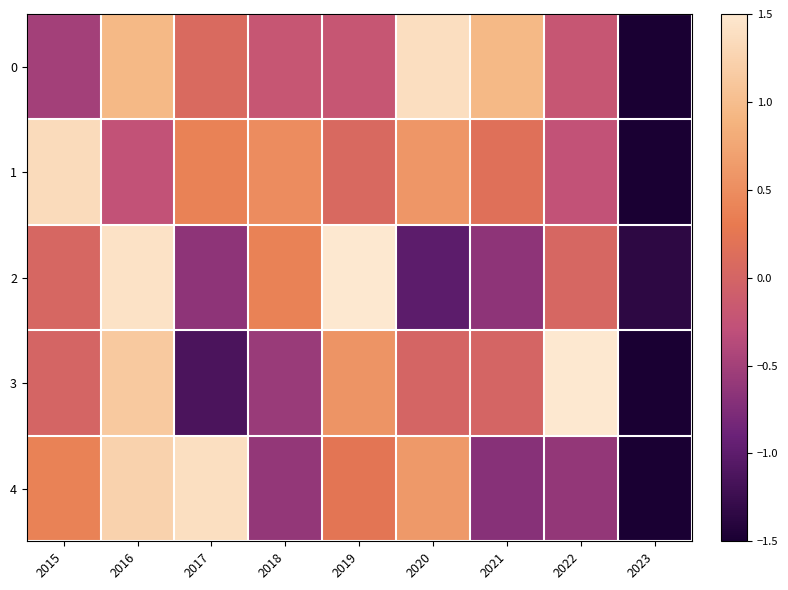

Reading right to left, transcribe all the data shown in this chart.

0: 2023=-2.2	2022=-0.2	2021=0.9	2020=1.4	2019=-0.2	2018=-0.2	2017=0.1	2016=0.9	2015=-0.5
1: 2023=-2.5	2022=-0.3	2021=0.2	2020=0.6	2019=0.1	2018=0.5	2017=0.4	2016=-0.3	2015=1.3
2: 2023=-1.3	2022=0.0	2021=-0.7	2020=-1.0	2019=1.8	2018=0.4	2017=-0.7	2016=1.4	2015=0.0
3: 2023=-1.7	2022=1.7	2021=0.0	2020=0.0	2019=0.6	2018=-0.6	2017=-1.1	2016=1.1	2015=0.0
4: 2023=-1.9	2022=-0.6	2021=-0.7	2020=0.6	2019=0.2	2018=-0.6	2017=1.4	2016=1.2	2015=0.4